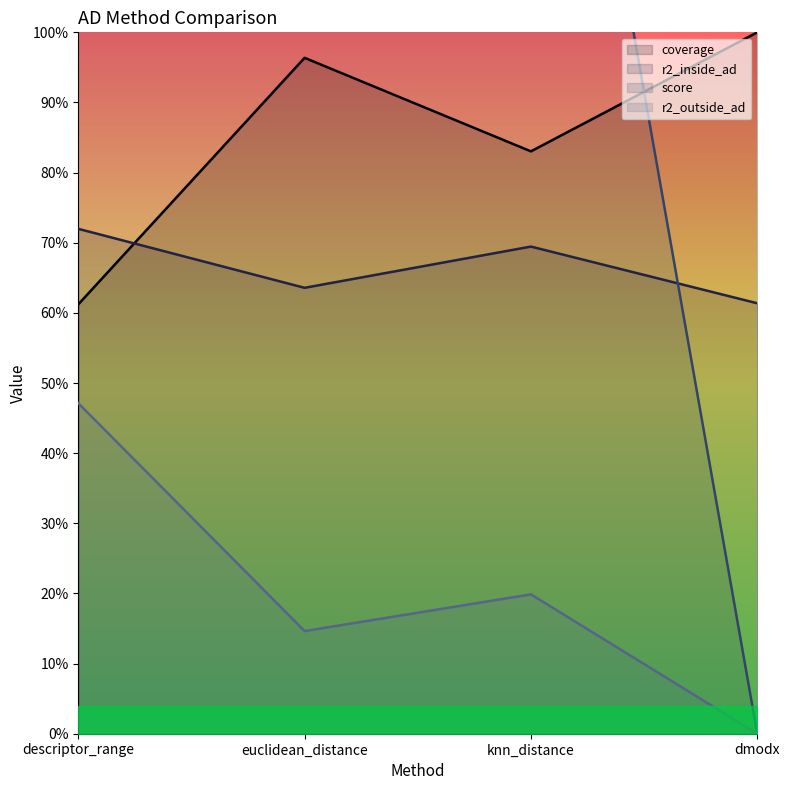

What are all the series names shown in the legend?

coverage, r2_inside_ad, score, r2_outside_ad